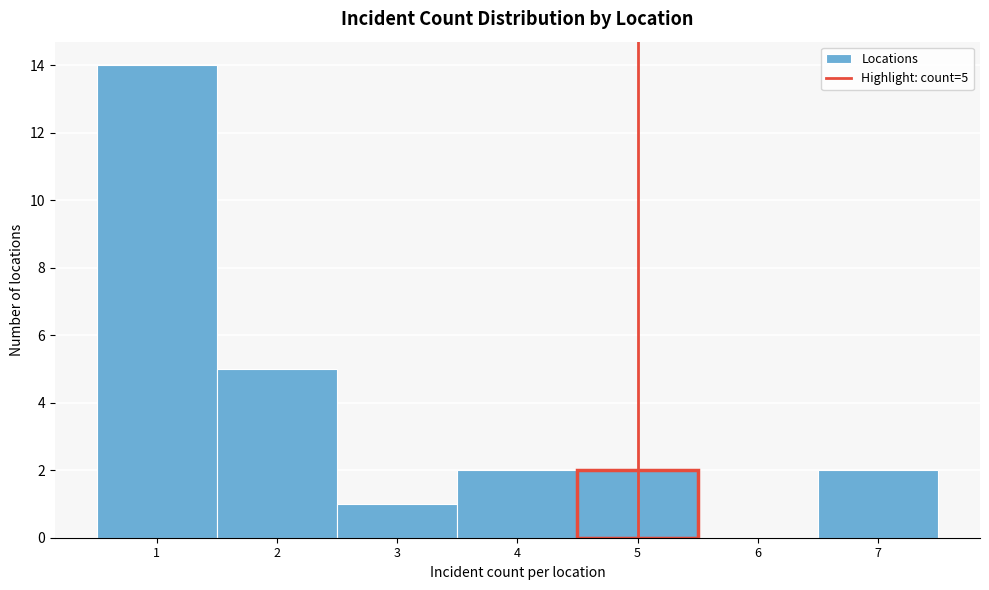

Which range on the x-axis has the tallest bar?

0.5 to 1.5